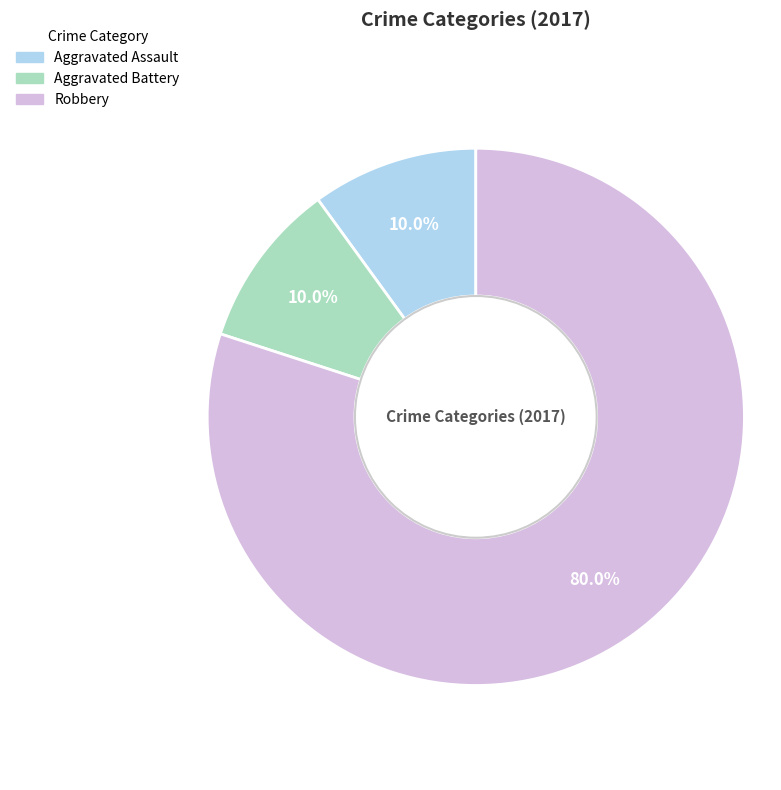

Is there a majority slice in this chart?

Yes